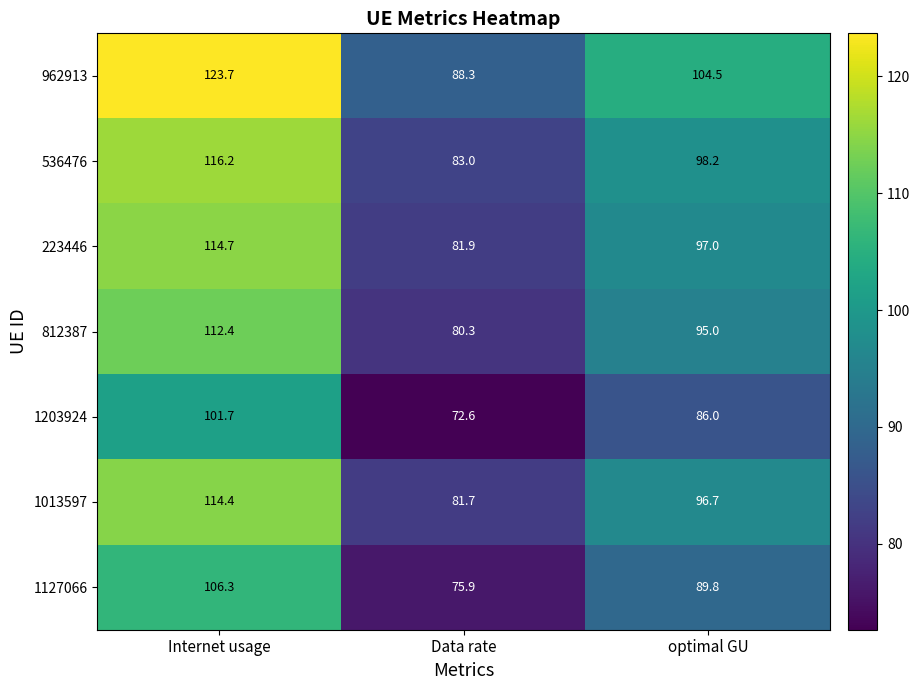

Rank the series at optimal GU from lowest to highest value.

1203924, 1127066, 812387, 1013597, 223446, 536476, 962913